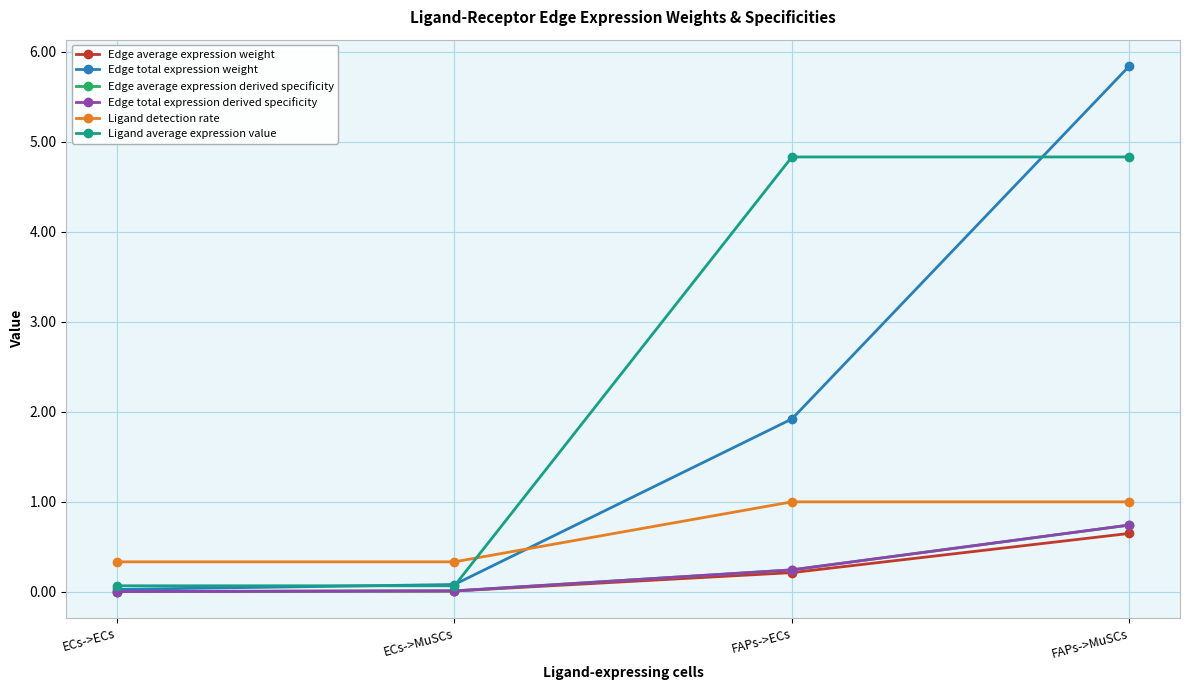

Does the chart have visible grid lines?

Yes